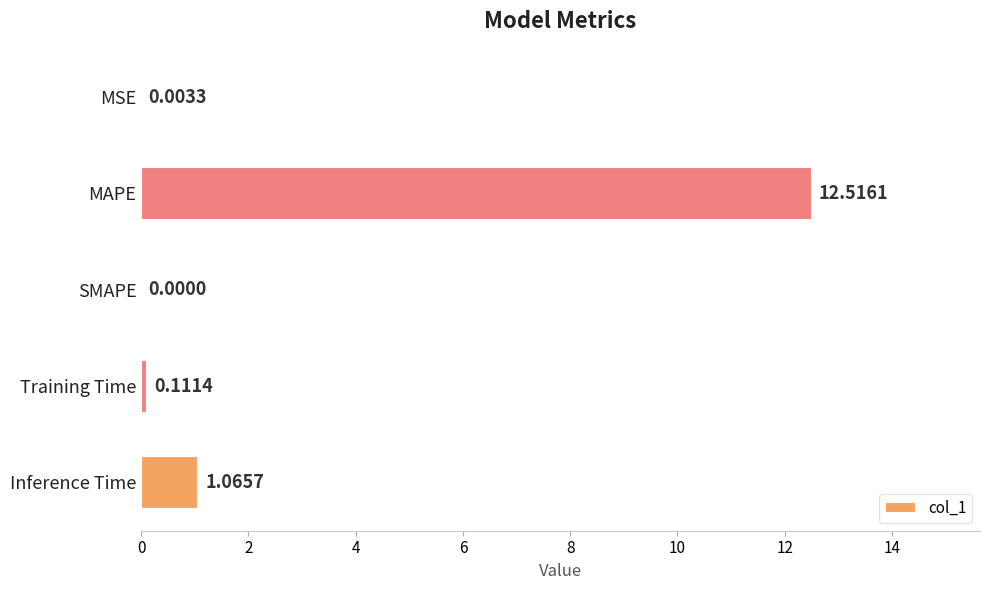

What is the sum of all values?

13.7